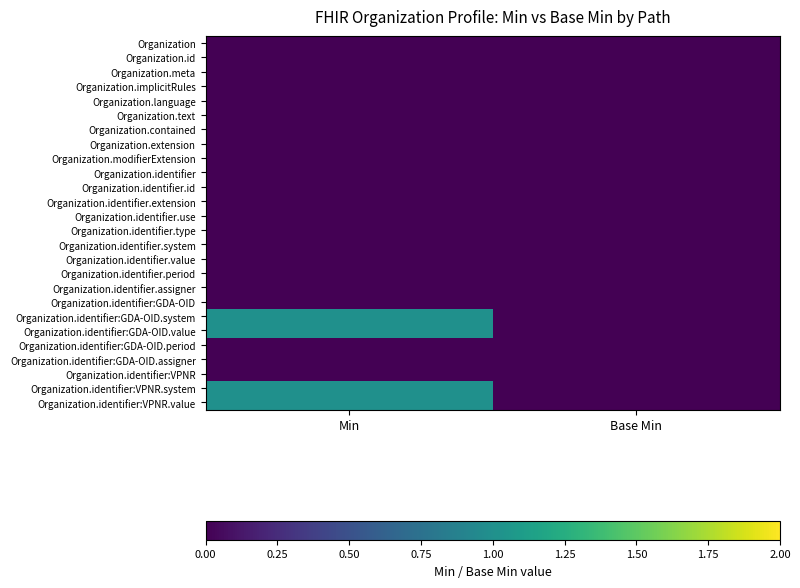

At how many categories does at least one series exceed 0?

1